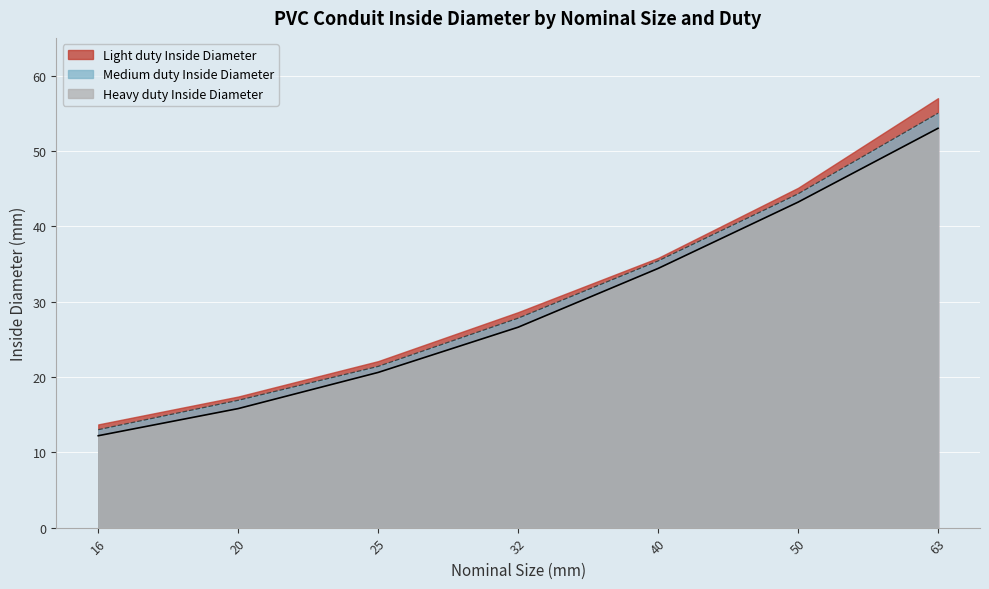

Rank the series by their maximum value, from lowest to highest.

Heavy duty Inside Diameter, Medium duty Inside Diameter, Light duty Inside Diameter